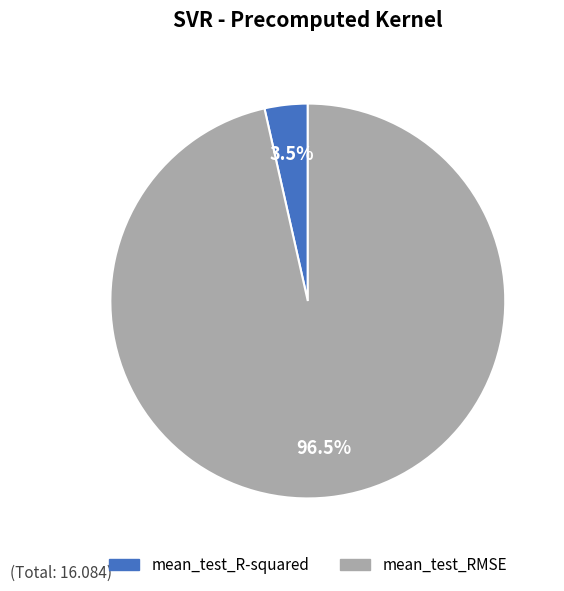

Is it true that mean_test_RMSE is 86% of the pie?

False